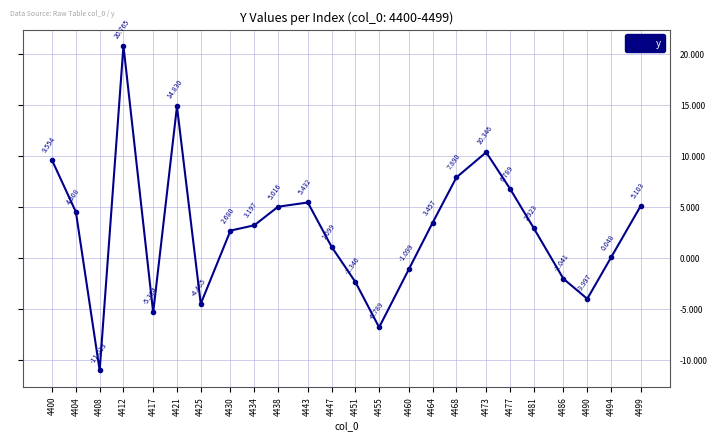

Where is the first local minimum?

4408